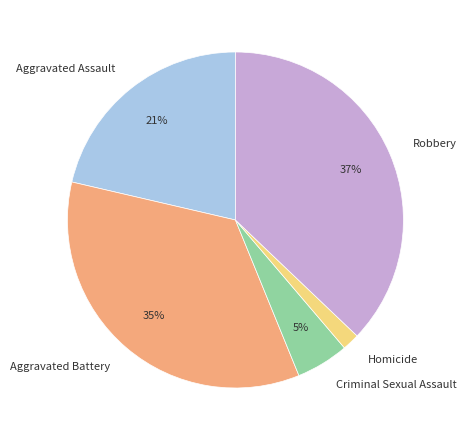

To the nearest percent, what is the combined percentage of Criminal Sexual Assault and Aggravated Assault?

26%